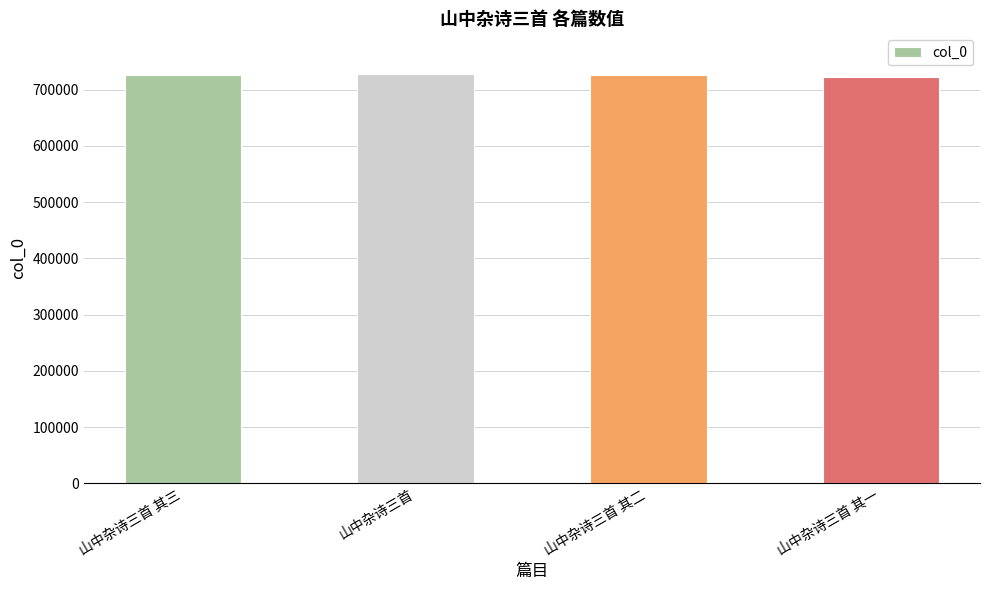

Approximately how many times larger is the value at 山中杂诗三首 其三 compared to 山中杂诗三首 其二?

1.0